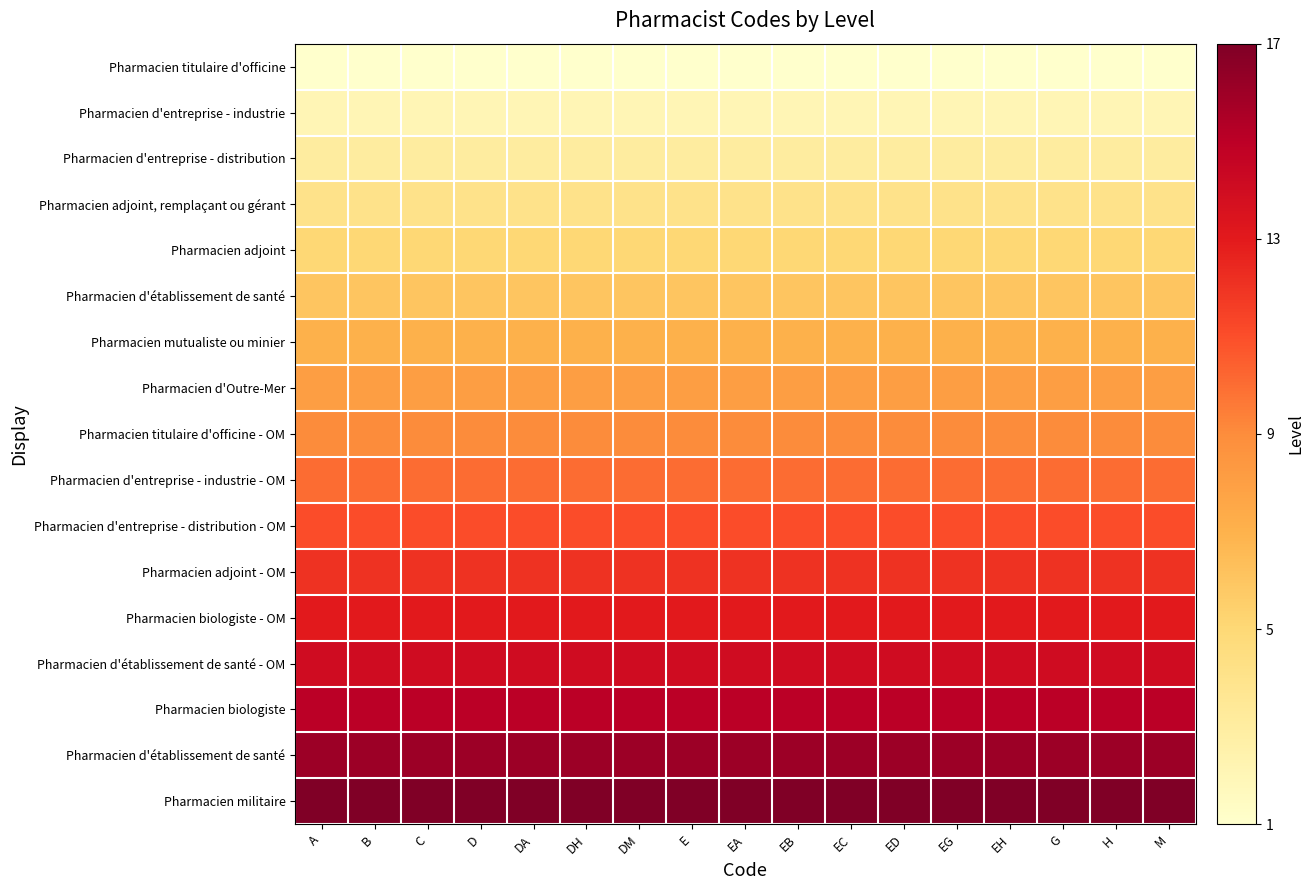

Between C and DM, which is larger?

C